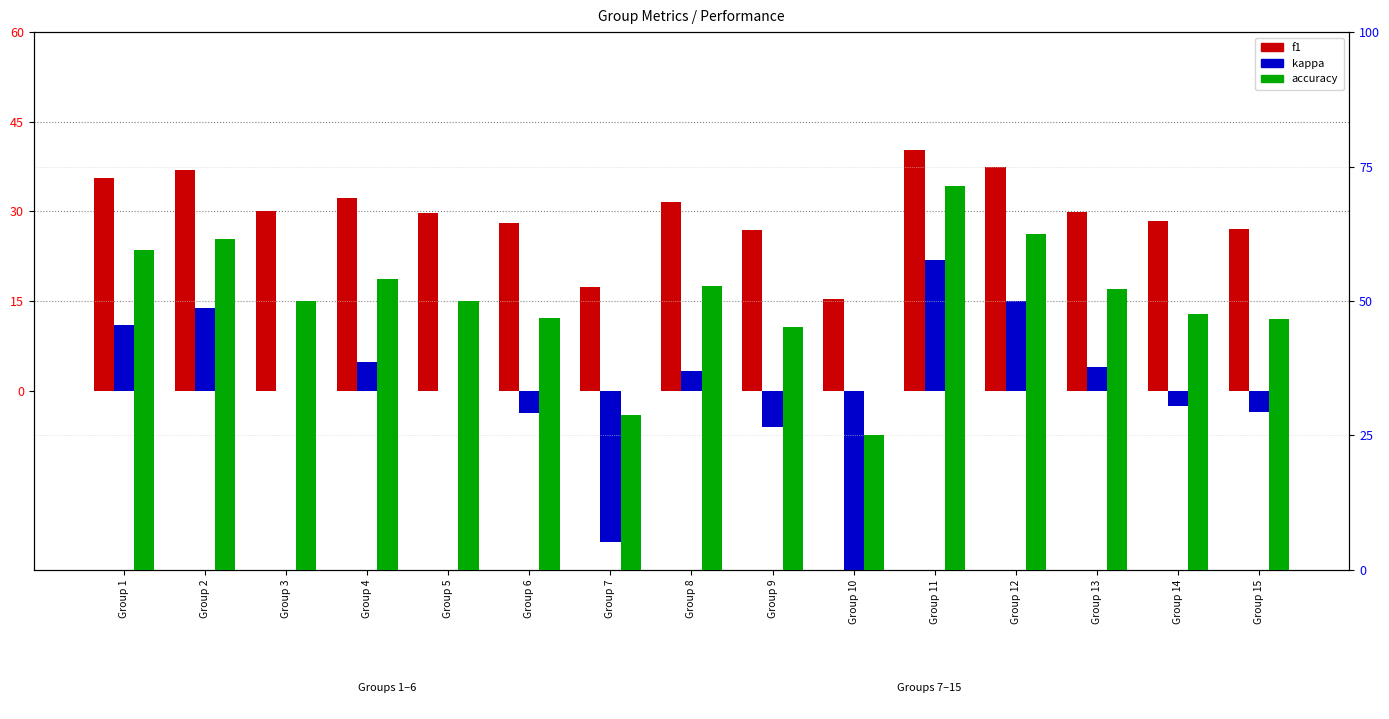

What is the sum of the kappa values at Group 1 and Group 7?

-14.4